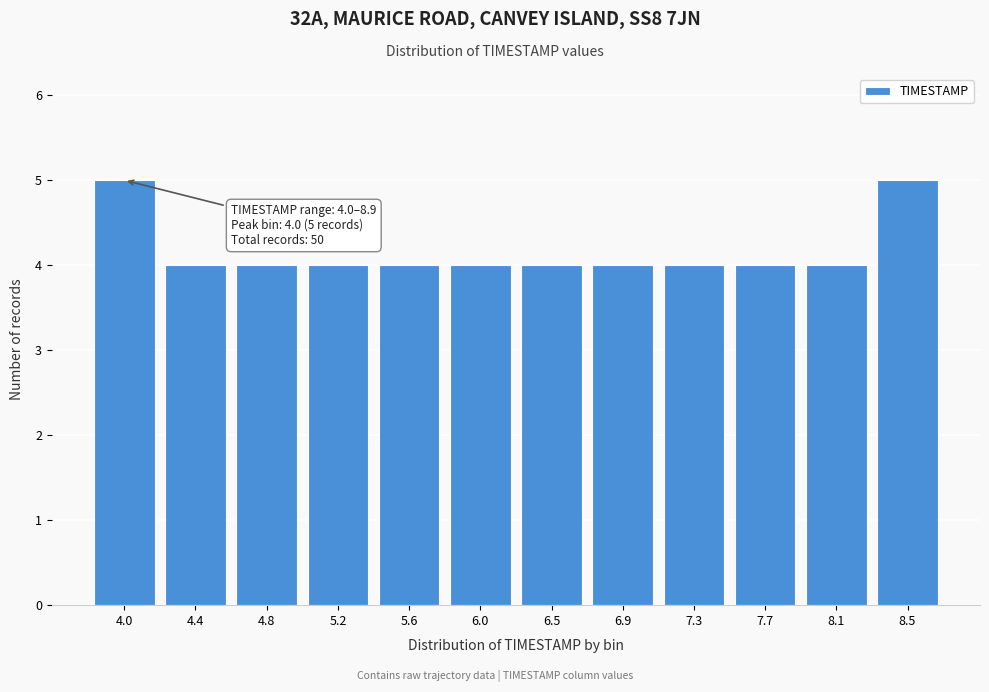

Reading right to left, what are all the values shown in this chart?

8.5=5	8.1=4	7.7=4	7.3=4	6.9=4	6.5=4	6.0=4	5.6=4	5.2=4	4.8=4	4.4=4	4.0=5